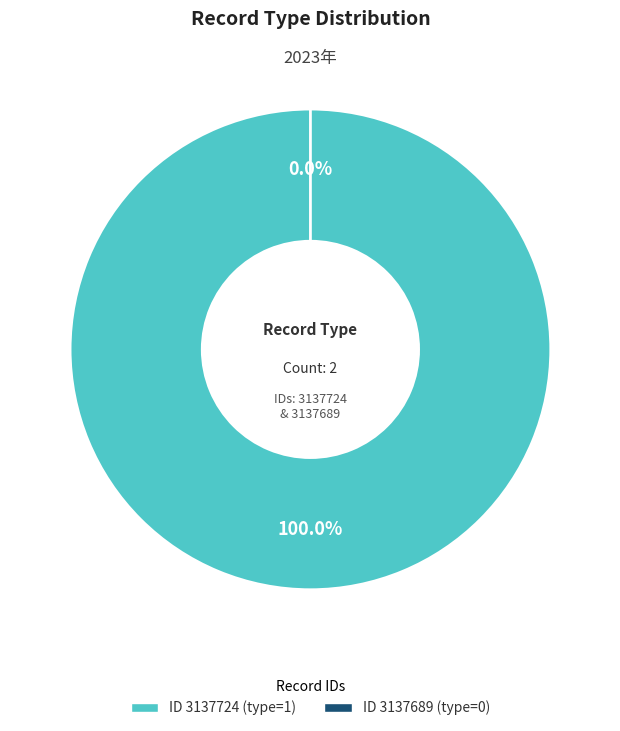

Is it true that 3137724 is 100% of the pie?

True